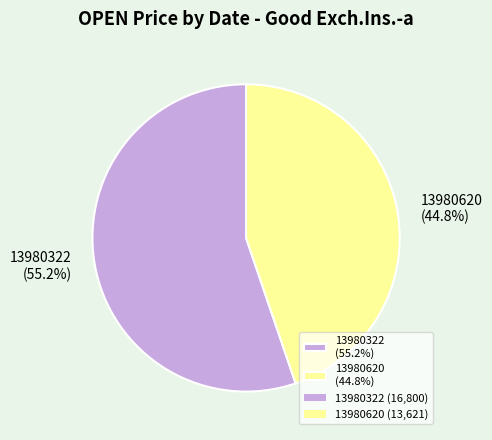

To the nearest percent, what is the average slice percentage?

50%